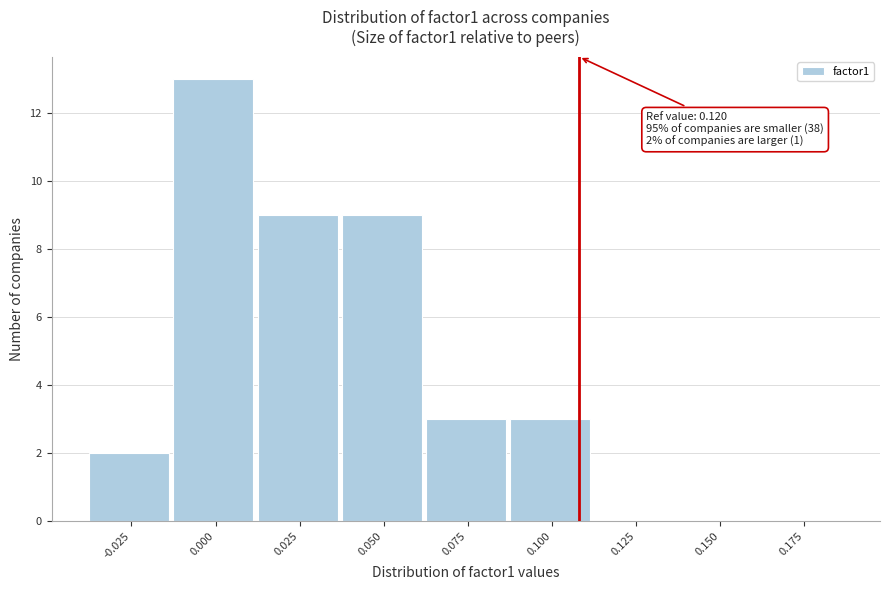

Reading left to right, list all the values displayed in this chart.

-0.025=2	0.000=13	0.025=9	0.050=9	0.075=3	0.100=3	0.125=0	0.150=0	0.175=0